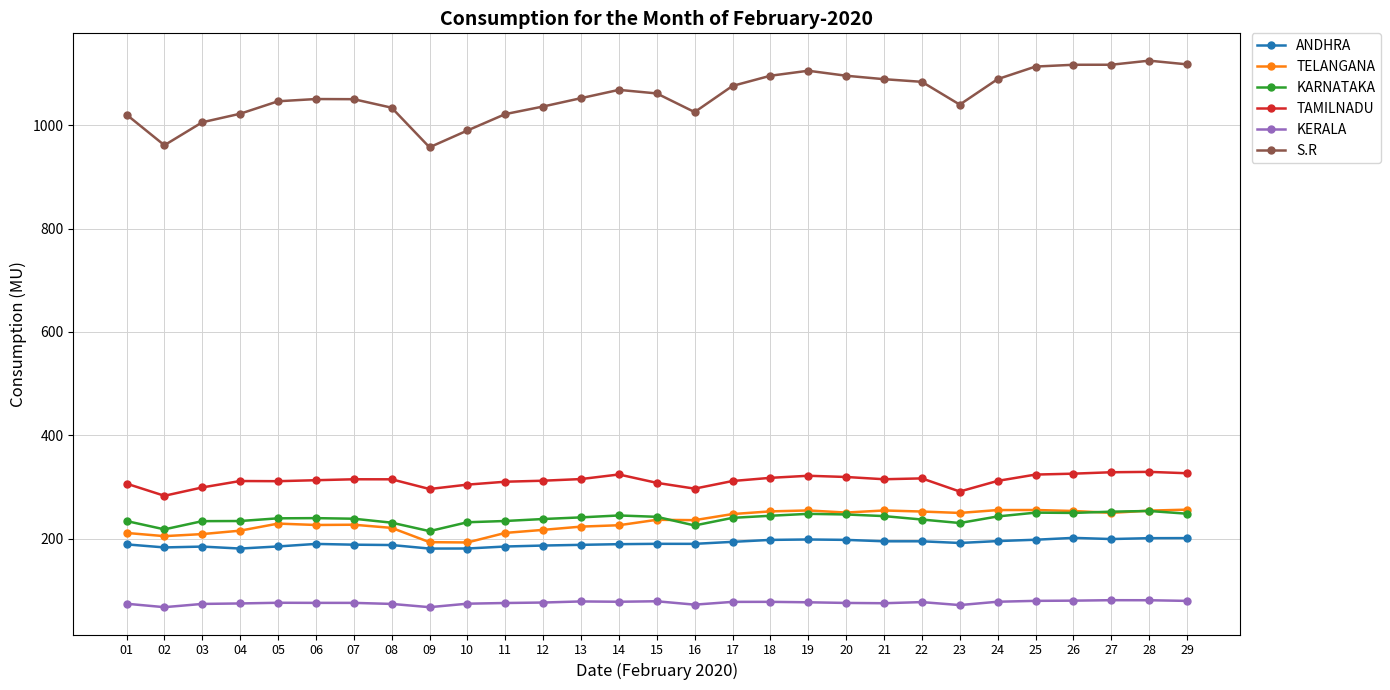

What is the difference between the KERALA values at 07 and 04?

1.1